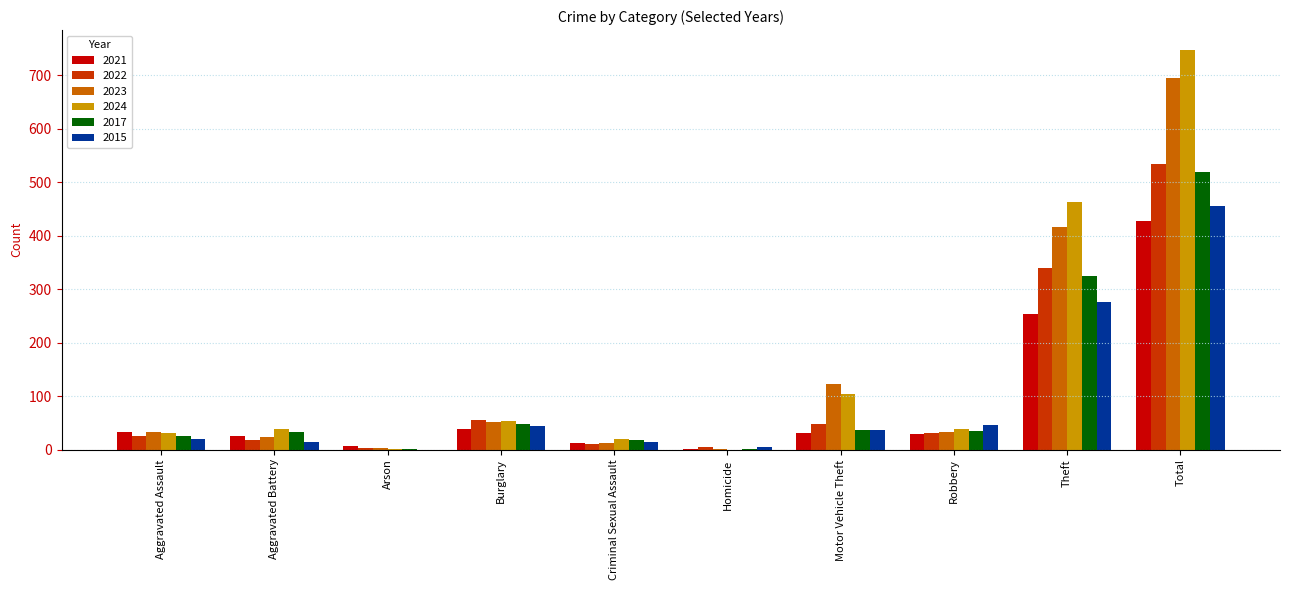

True or false: 2021 has a value of 32 at Aggravated Assault.

True